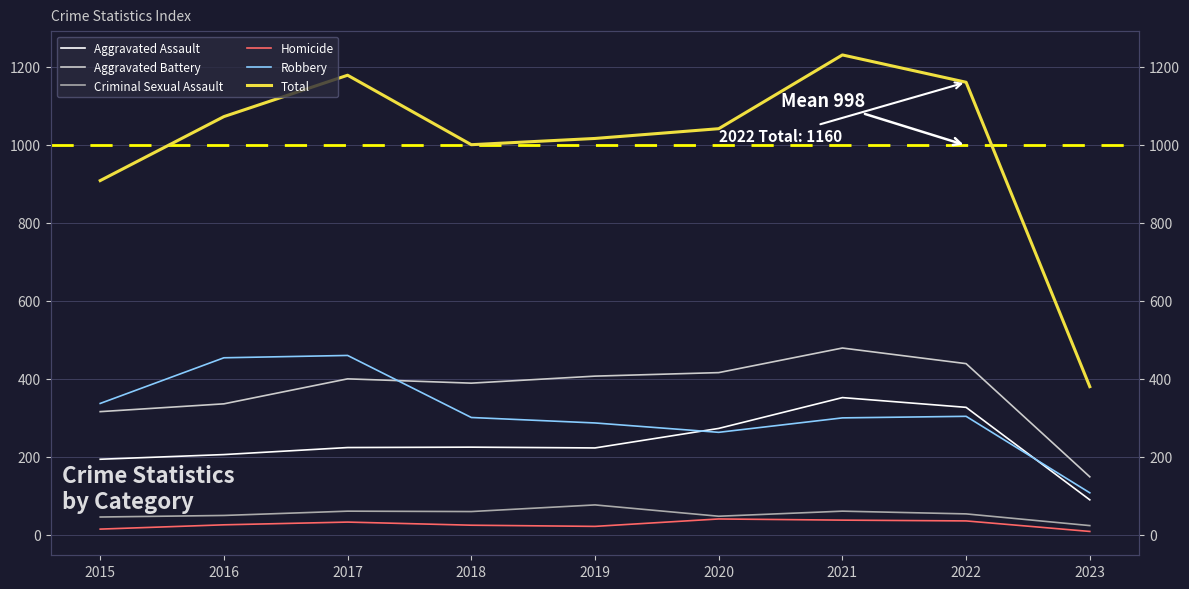

In Total, how many points are higher than both neighbors (excluding endpoints)?

2